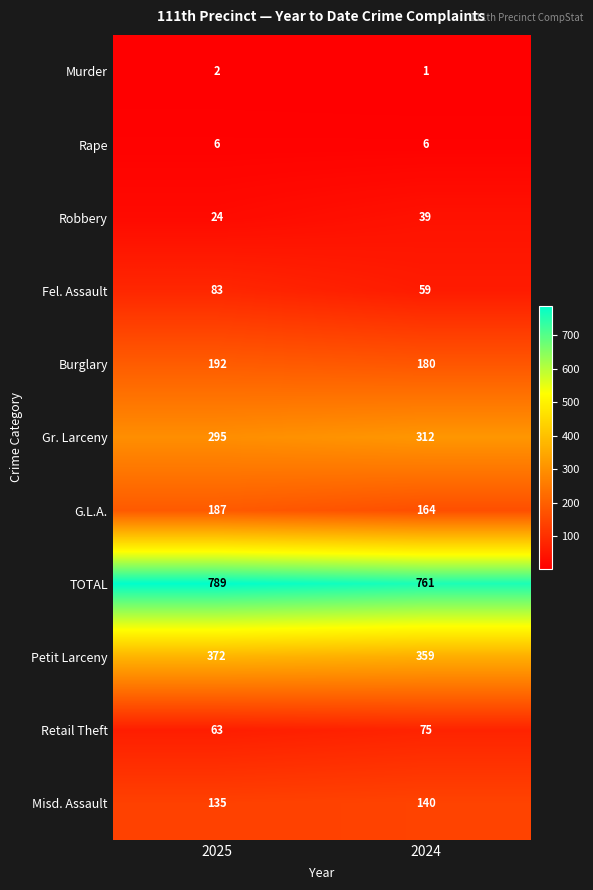

Reading left to right, extract all data points from this chart.

Murder: 2	1
Rape: 6	6
Robbery: 24	39
Fel. Assault: 83	59
Burglary: 192	180
Gr. Larceny: 295	312
G.L.A.: 187	164
TOTAL: 789	761
Petit Larceny: 372	359
Retail Theft: 63	75
Misd. Assault: 135	140